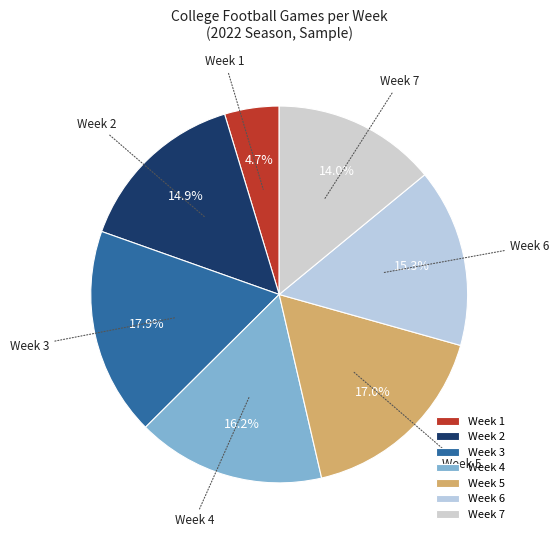

Approximately how many times larger is the value at Week 3 compared to Week 6?

1.2